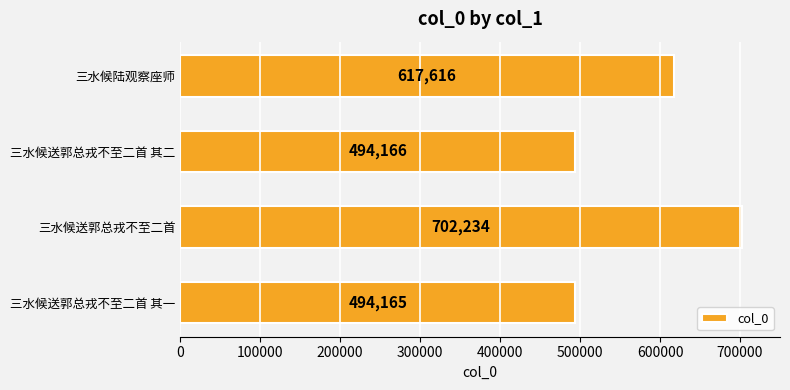

What is the greatest value displayed?

702234